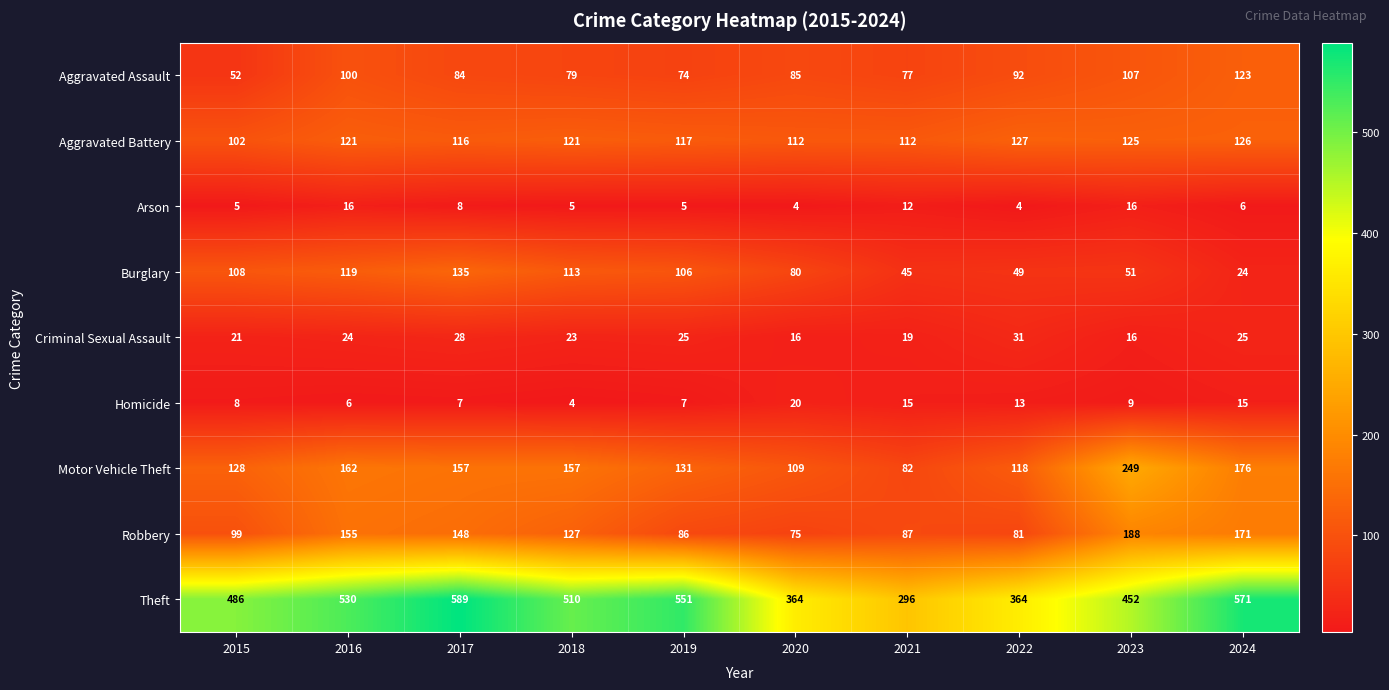

What is the difference between the maximum and second lowest values in the Aggravated Battery series?

15